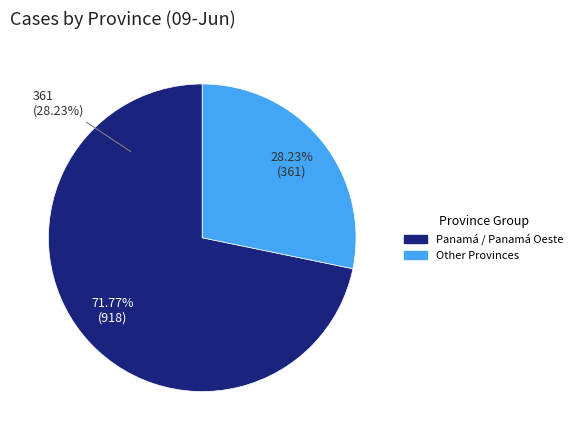

Which category accounts for the majority?

Panamá